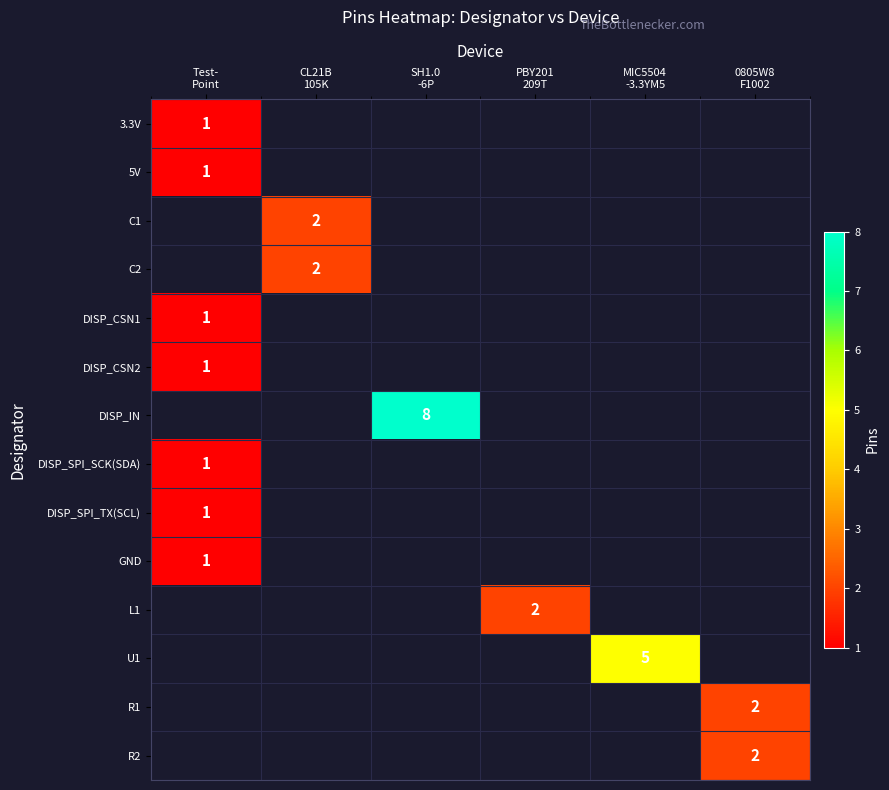

Count the number of categories in the chart.

6